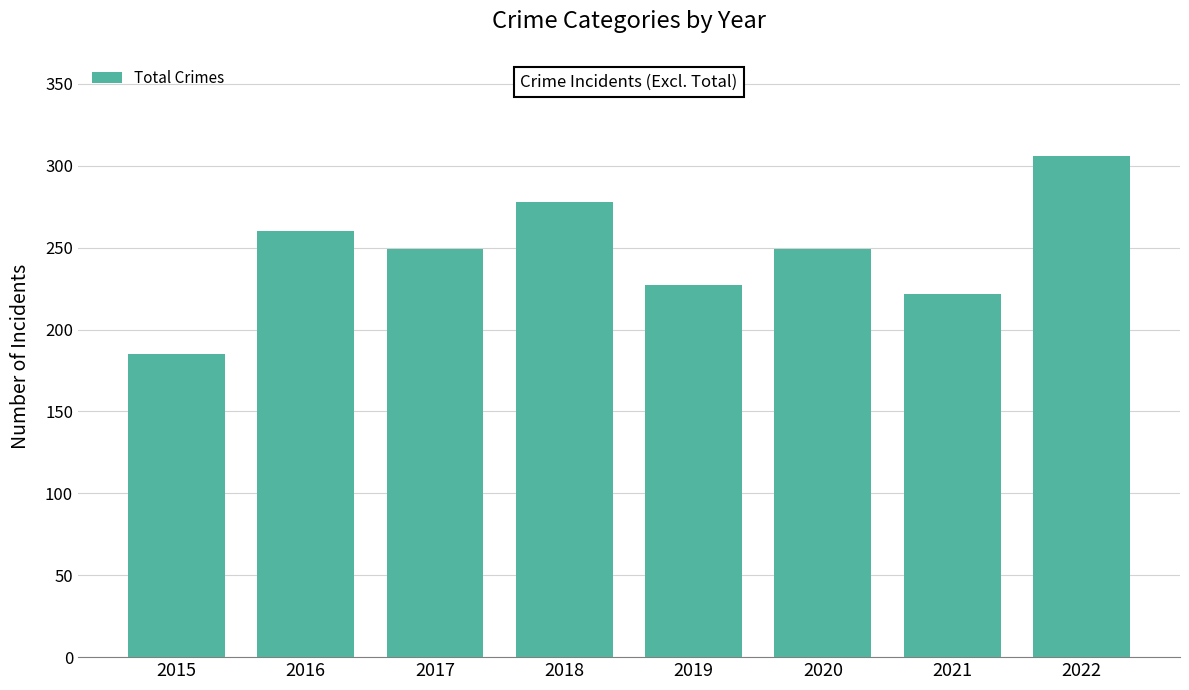

What is the value of the 8th bar from the left?

306